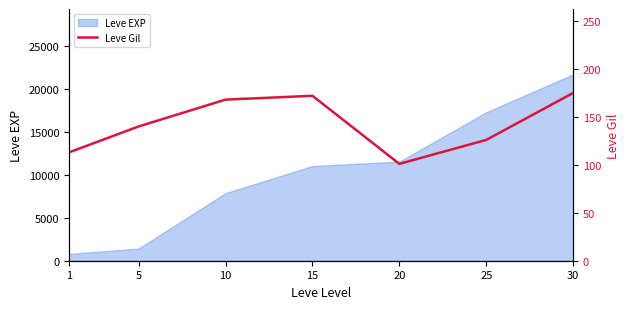

List the labels in order of value, smallest first.

20, 1, 25, 5, 10, 15, 30